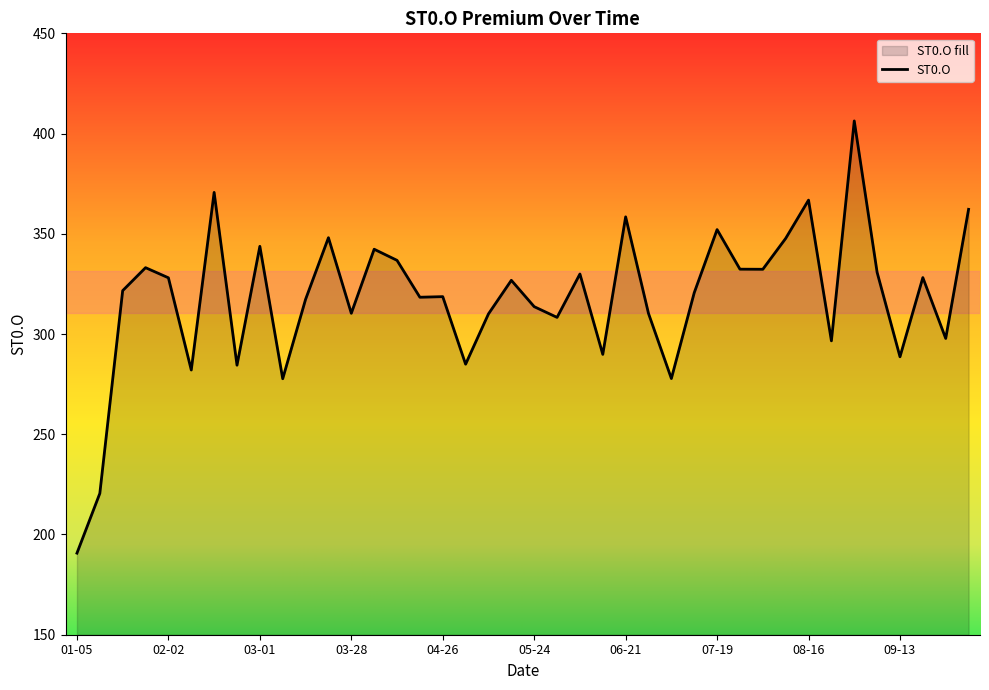

Which category has the lowest value across all series?

01-05